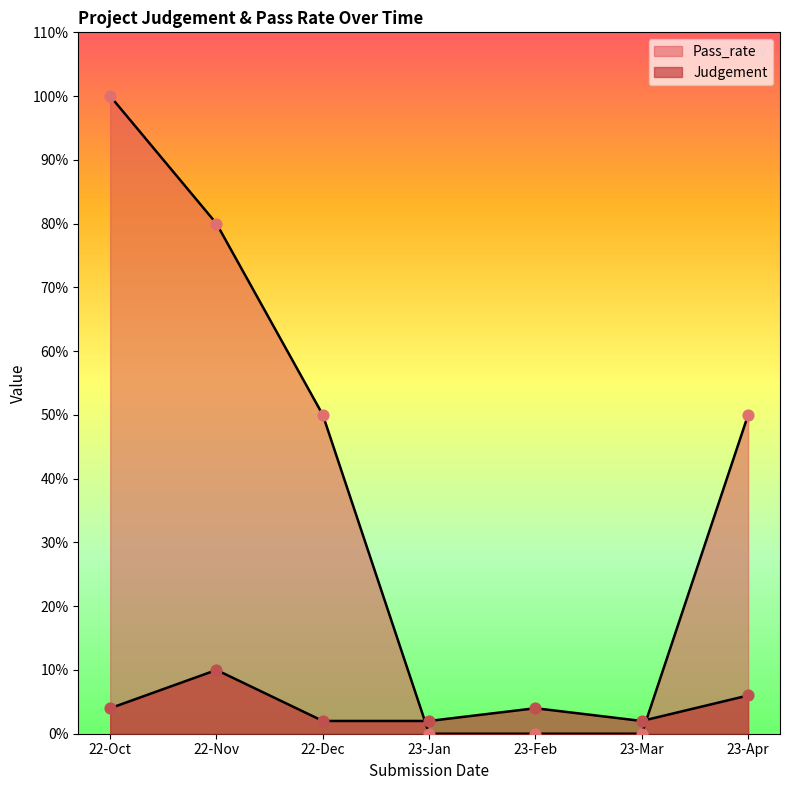

Which series has the largest total across all categories?

Pass_rate